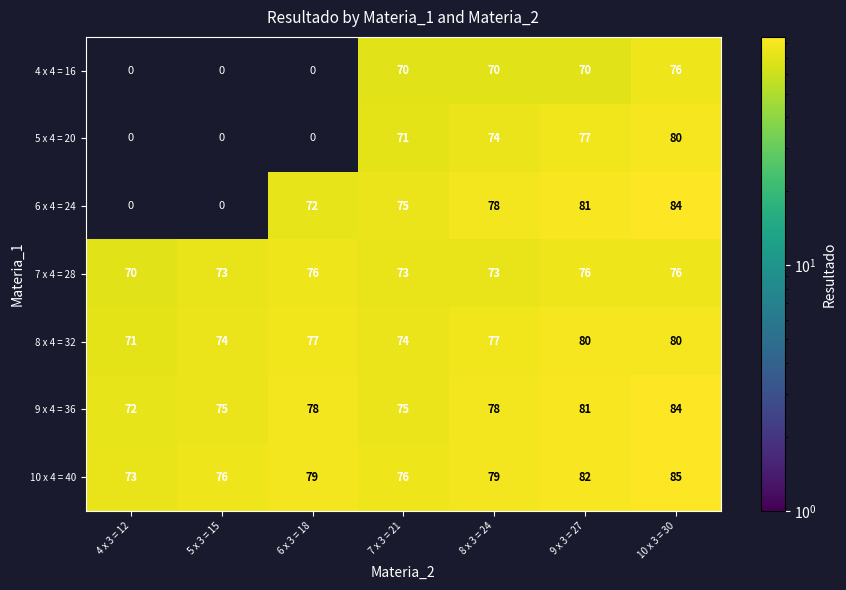

The 8 x 4 = 32 series shows 38 at 8 x 3 = 24. True or false?

False